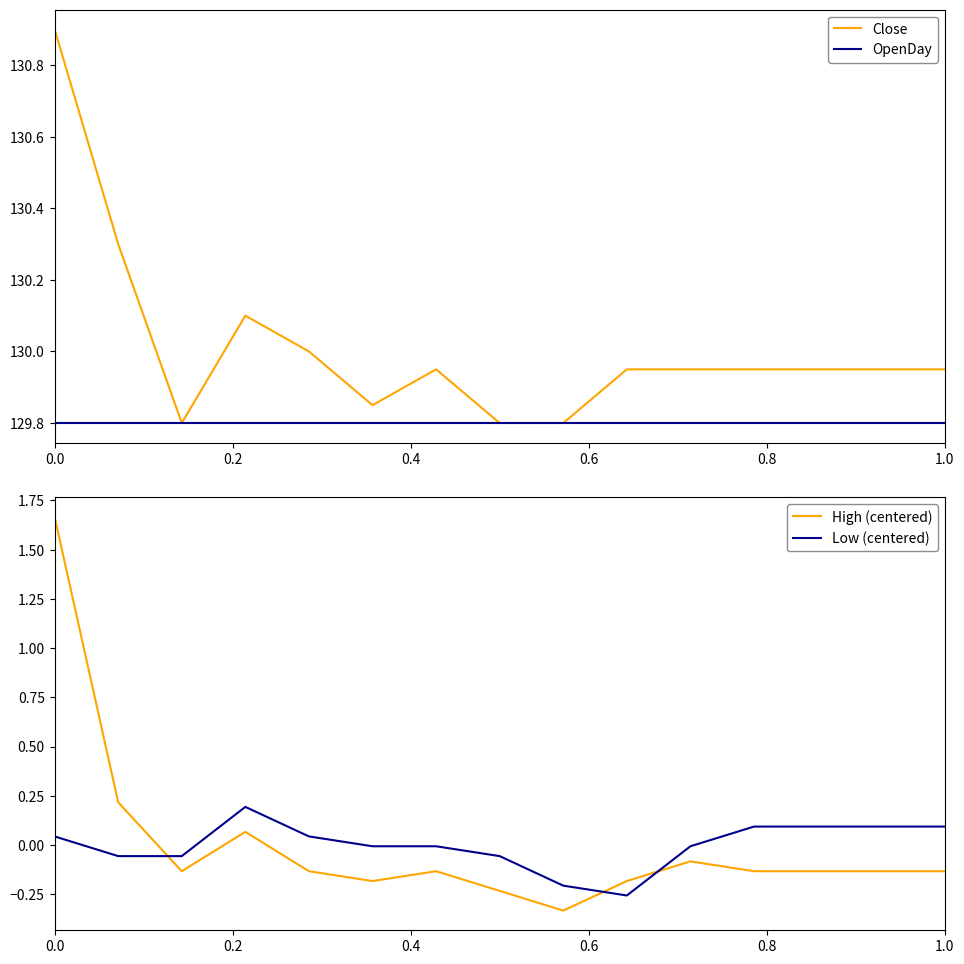

What is the difference between the second highest and second lowest values in the High (centered) series?

0.4